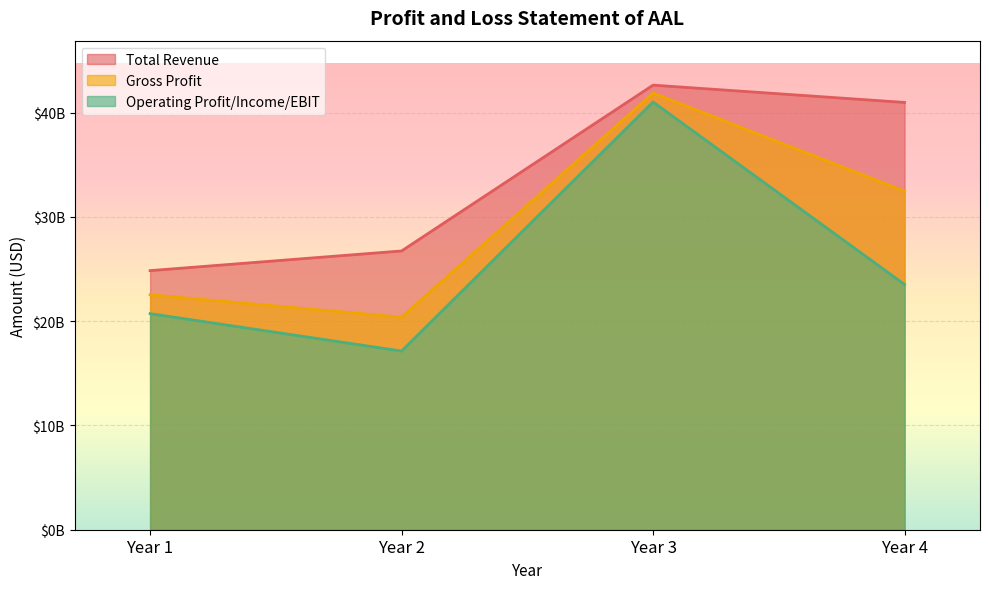

What are all the series names shown in the legend?

Total Revenue, Gross Profit, Operating Profit/Income/EBIT